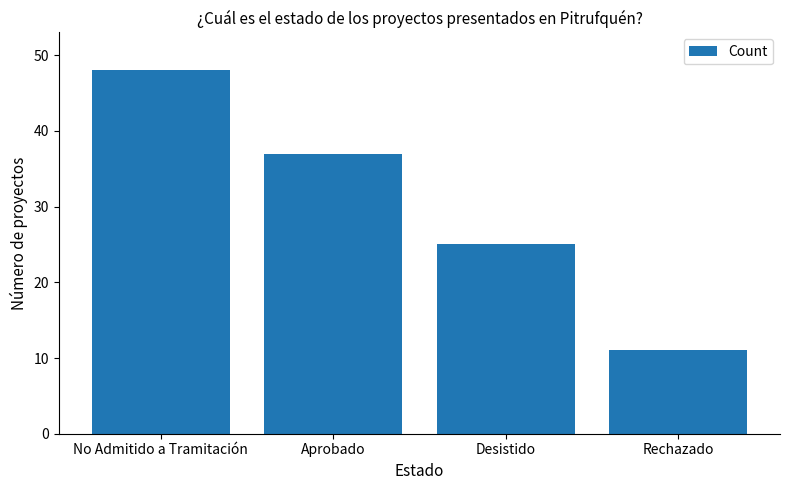

At which category does the chart reach its minimum across all series?

Rechazado